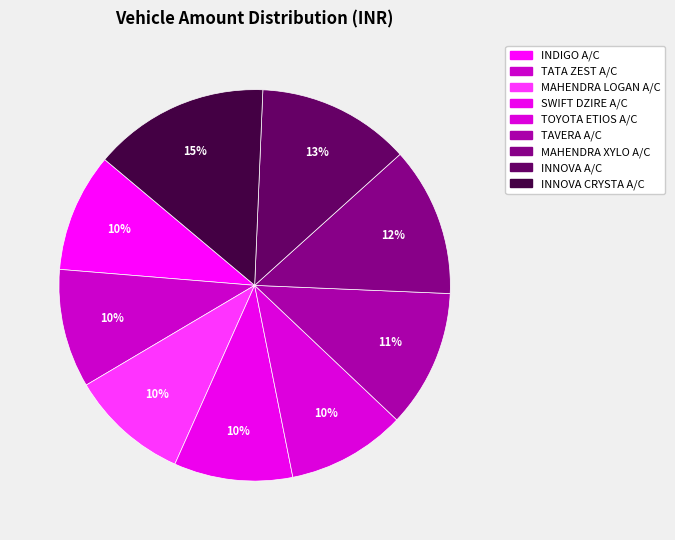

Count the number of slices in the pie.

9